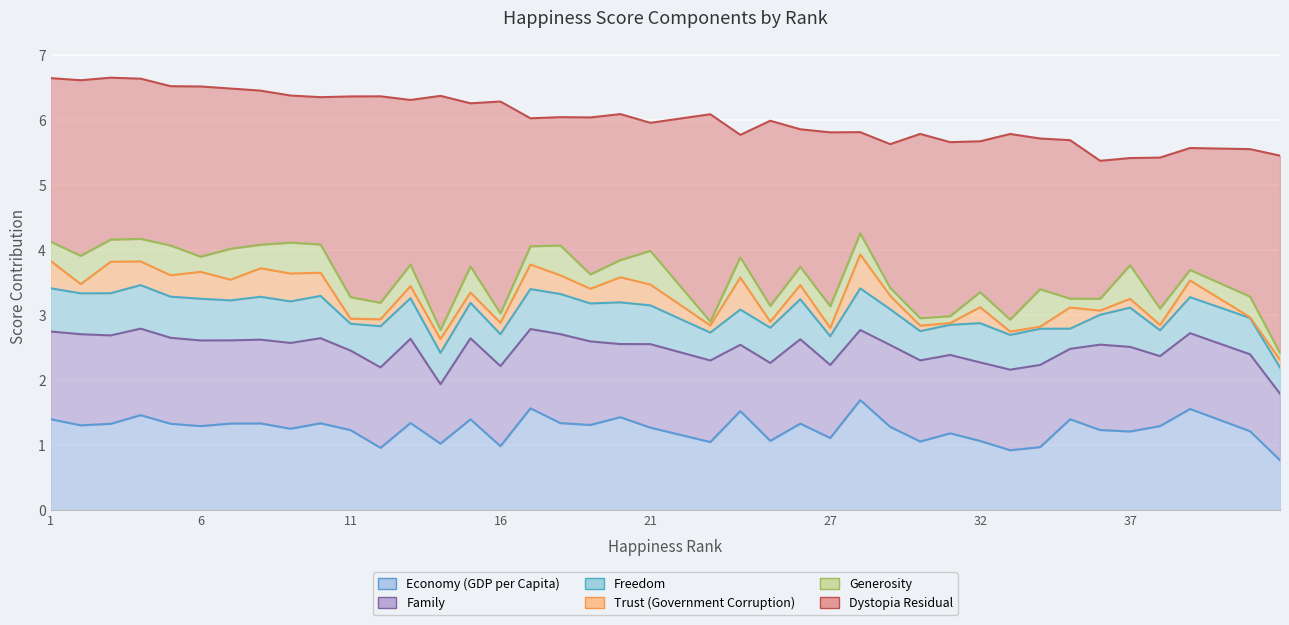

What is the maximum value shown in the chart?

3.6